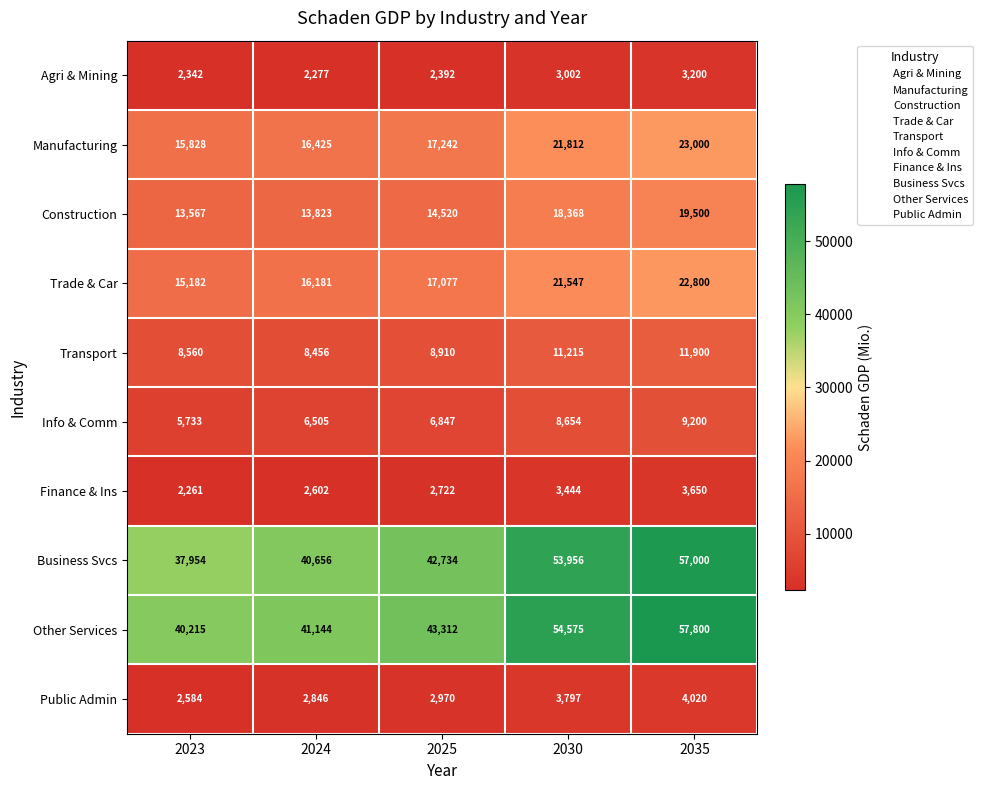

At which category does the chart reach its peak across all series?

2035